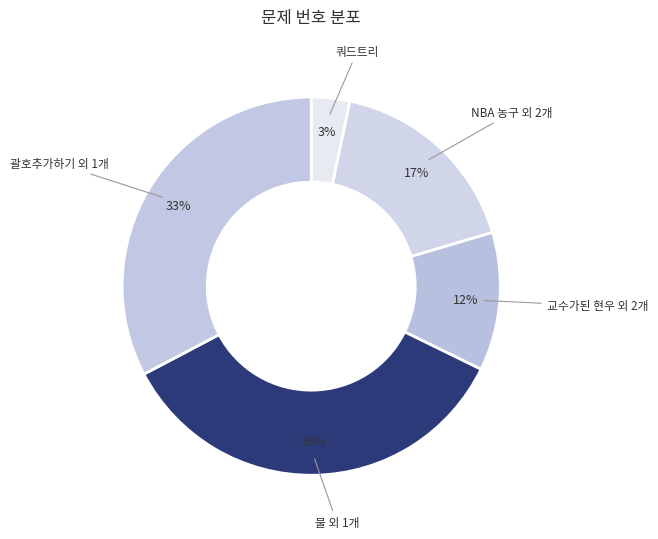

Do 쿼드트리 and 괄호추가하기 외 1개 together represent more than half of the pie?

No